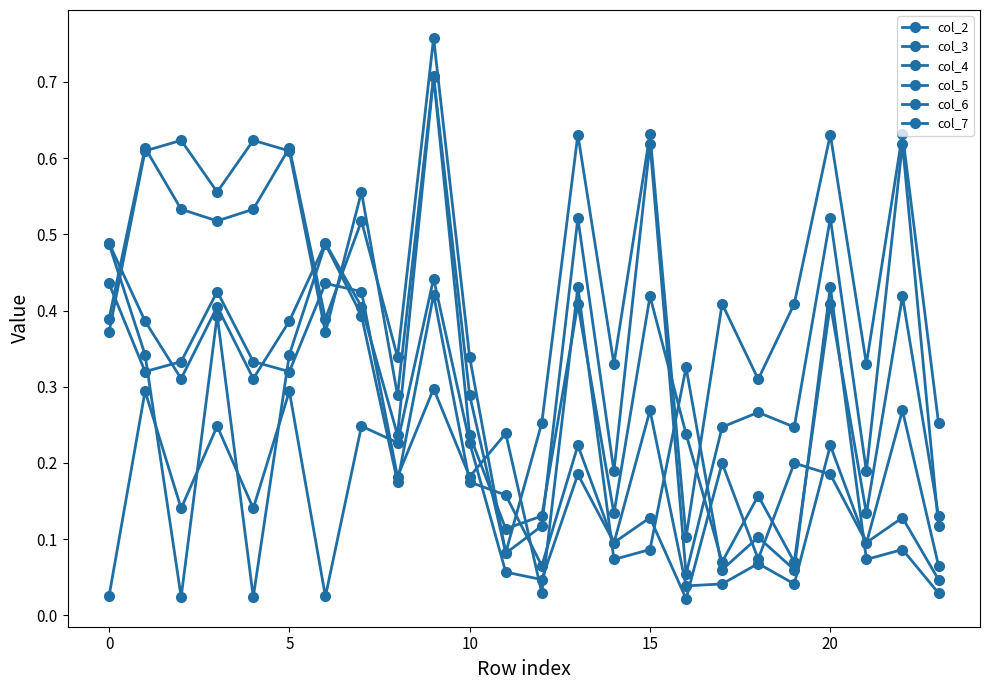

Which series has the widest spread of values?

col_3